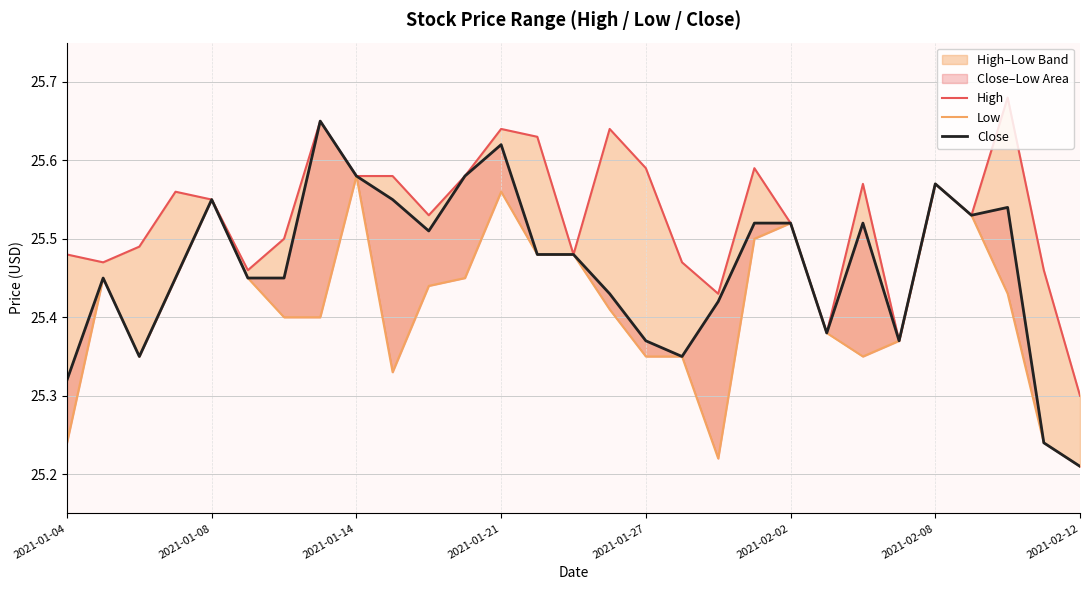

Is it true that High equals 12.3 at 23?

False